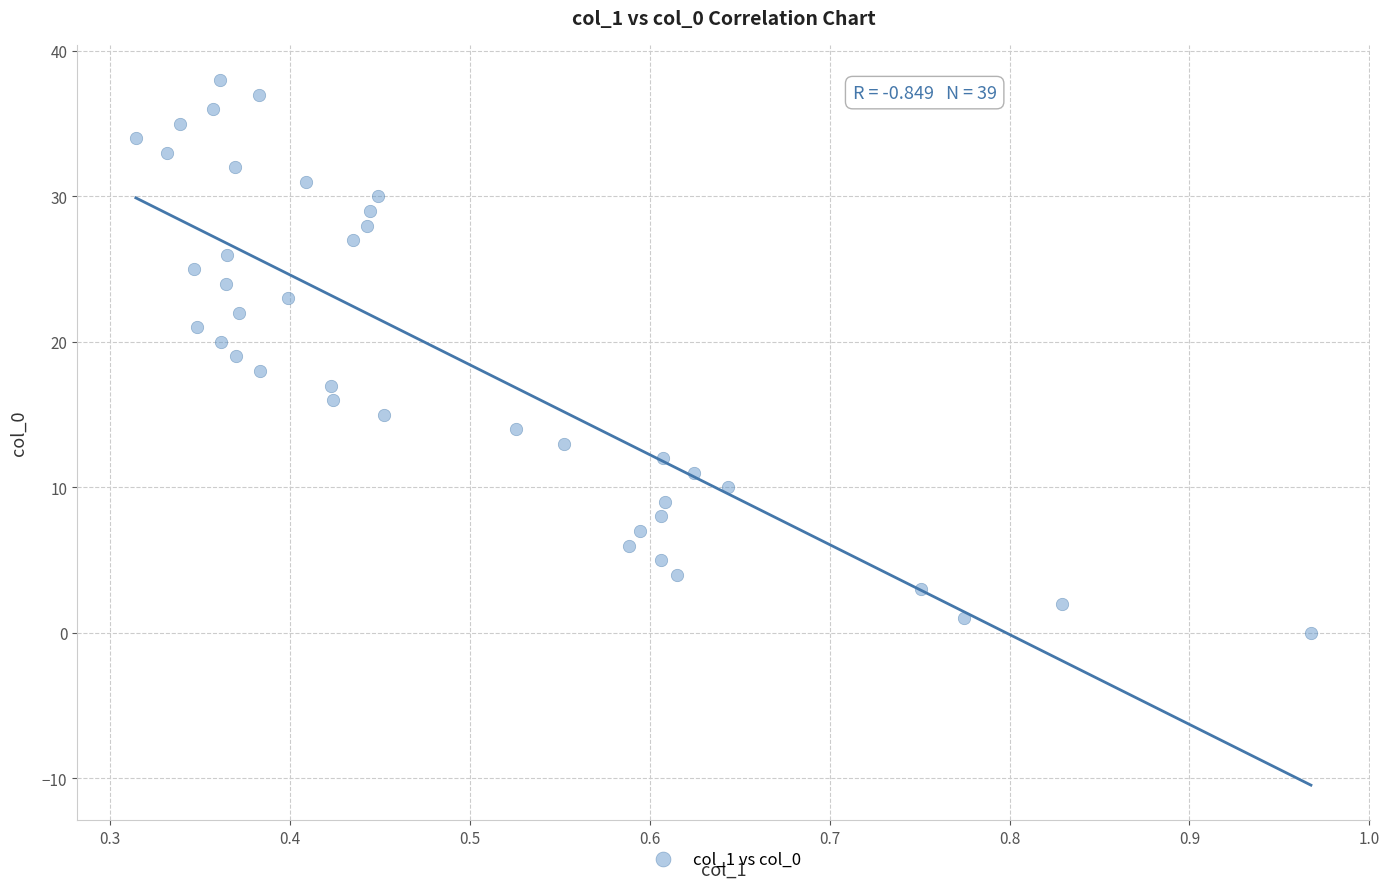

What is the range of Y values (max minus min)?

38